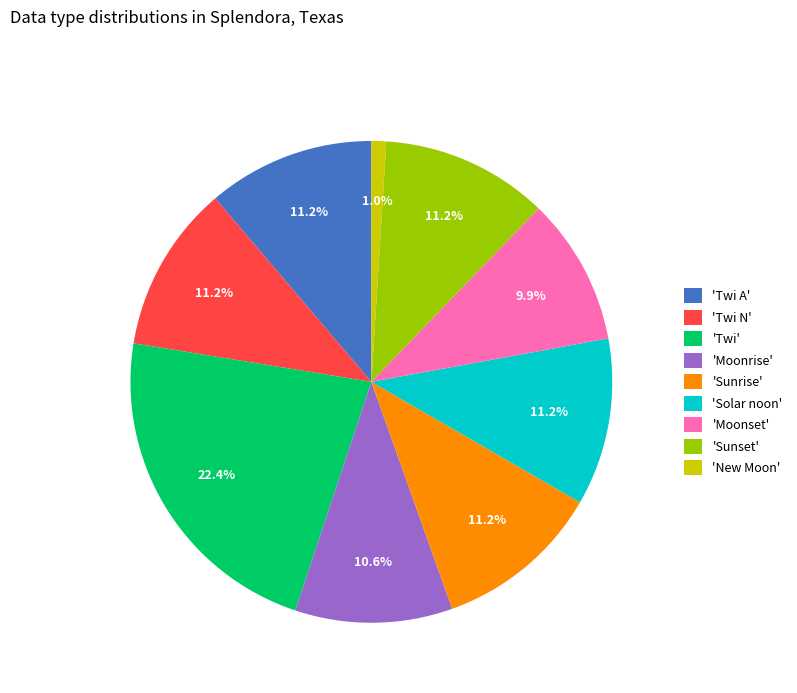

Does any single category account for the majority?

No